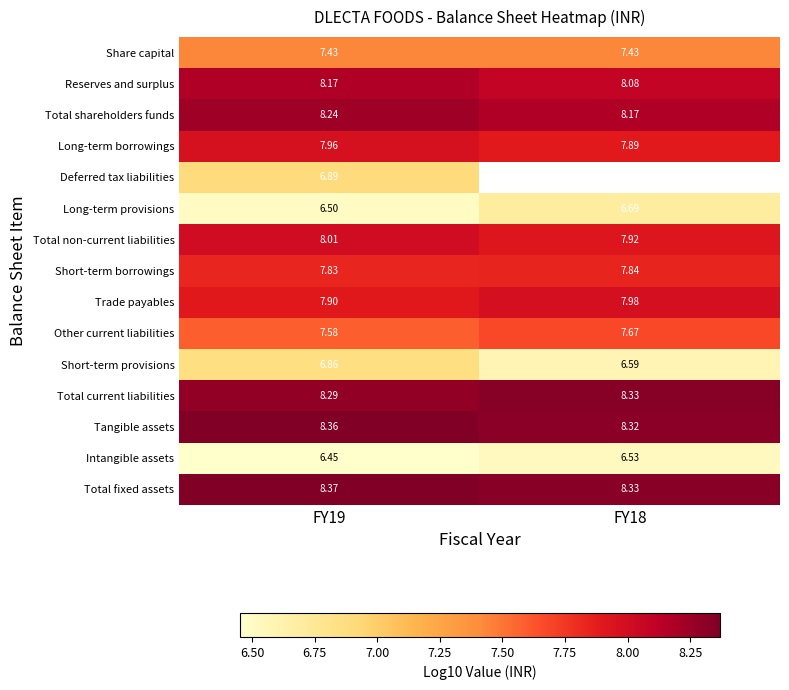

Which category has the lowest value in the Trade payables series?

FY19